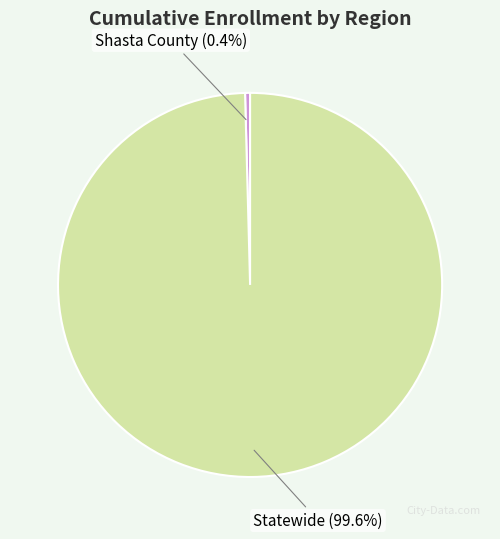

Is there any slice that represents more than half of the pie?

Yes